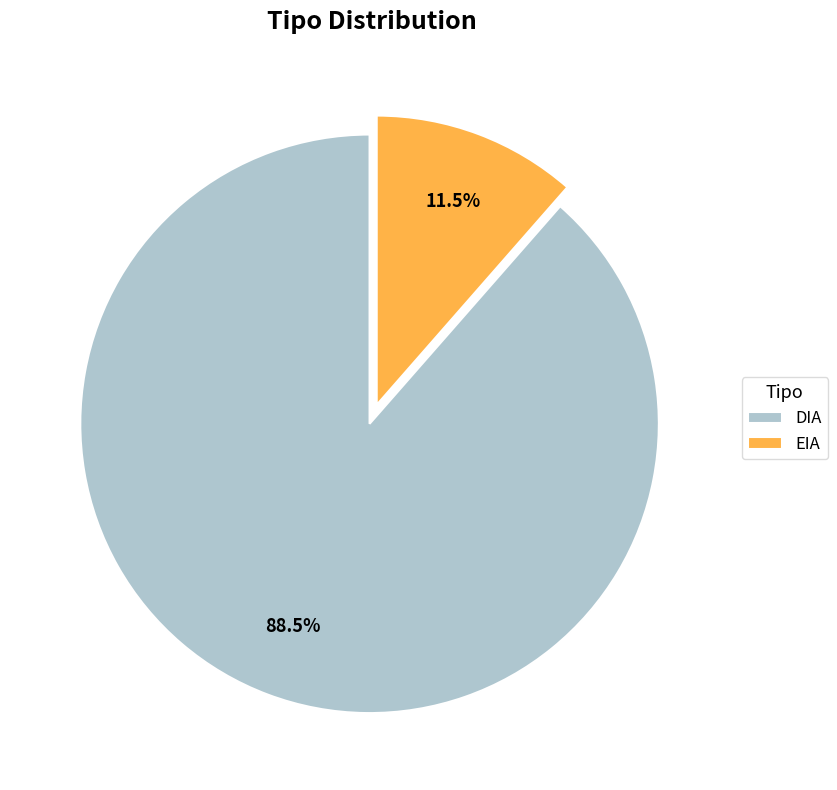

How many segments does this pie chart have?

2